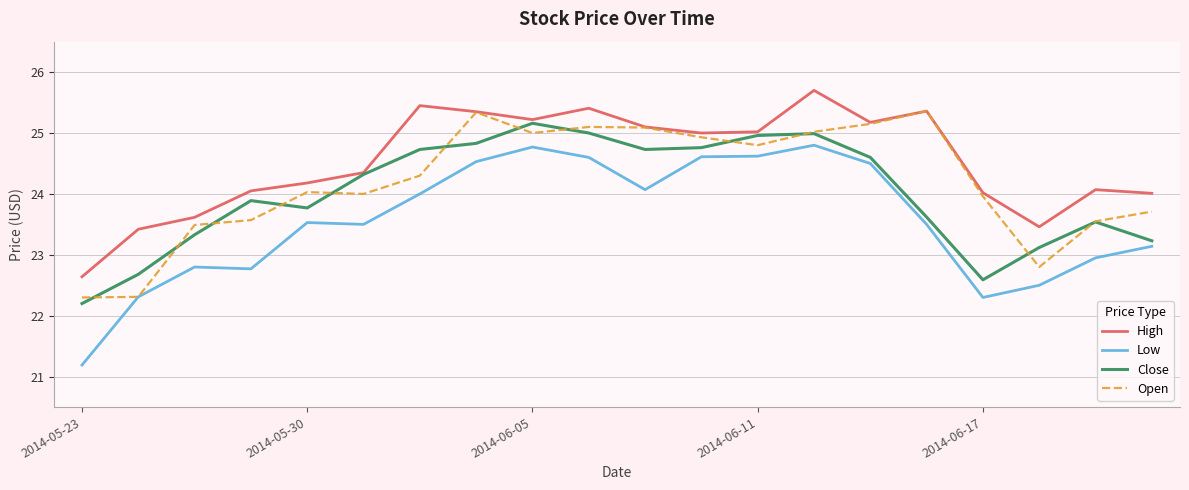

What is the smallest value displayed?

21.2